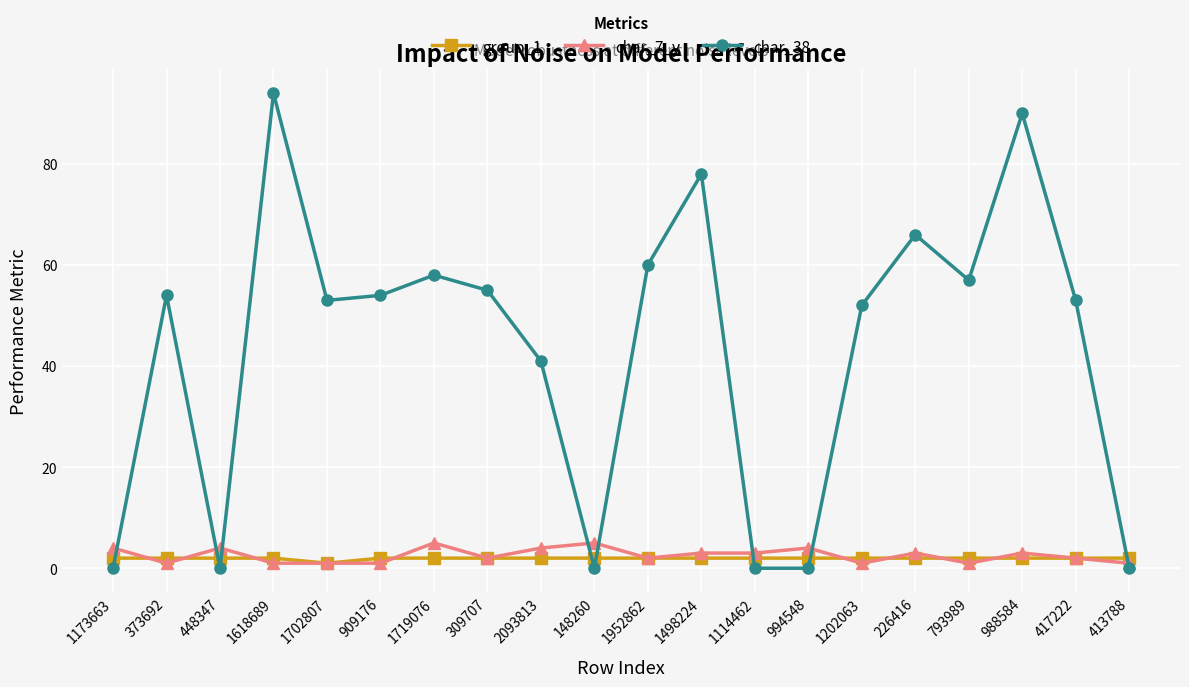

What are all the series names shown in the legend?

group_1, char_7_y, char_38